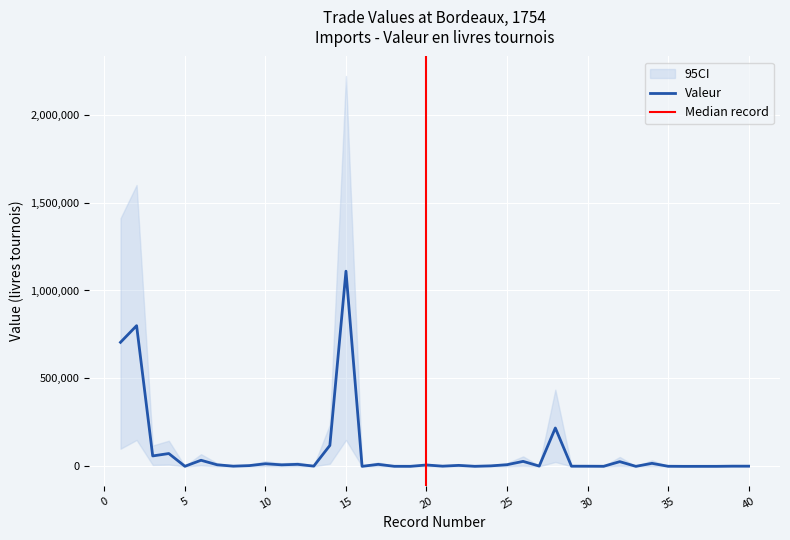

What is the maximum value for Valeur?

1109723.0